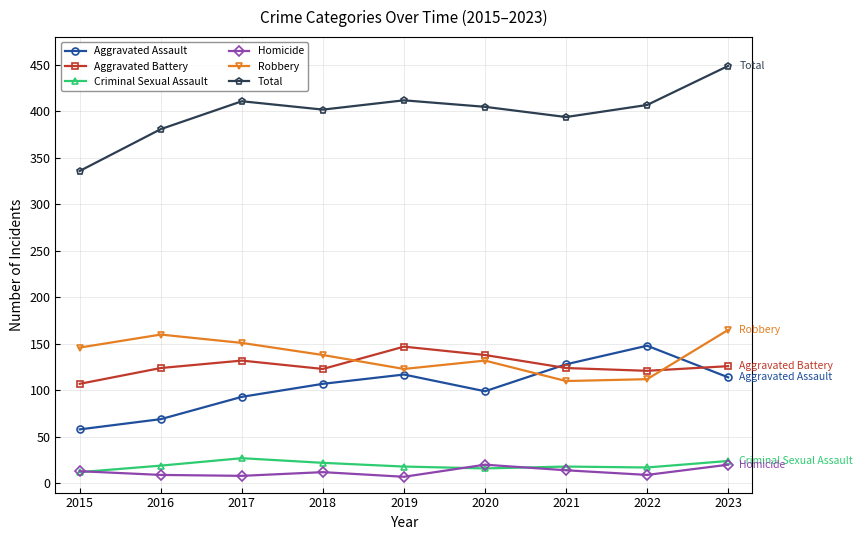

What is the value of the Criminal Sexual Assault point at the 6th from the left?

16